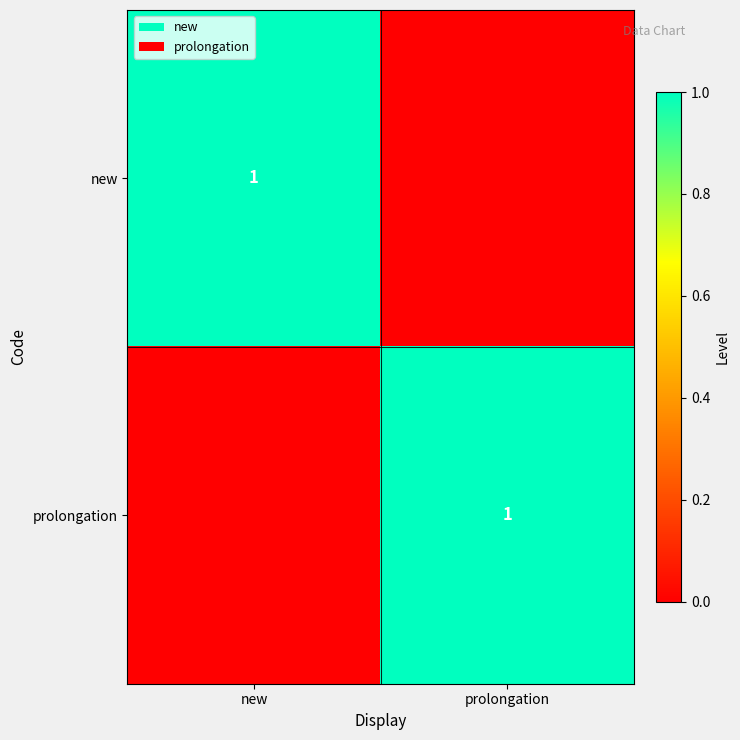

What is the spread (max minus min) of values at prolongation?

1